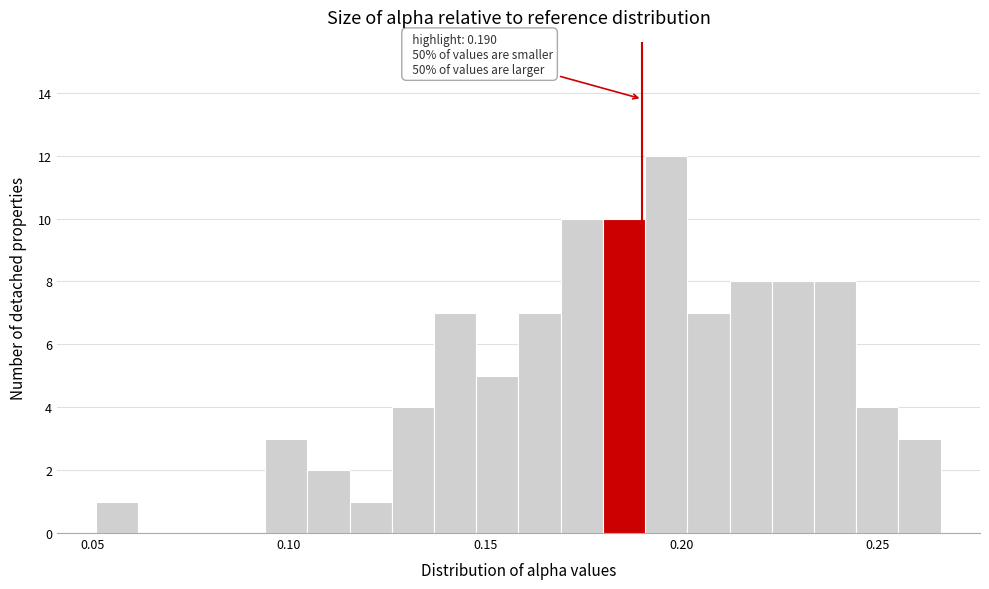

Around what value on the x-axis is the tallest bar? Give the approximate position of its centre, as read against the axis.

0.195